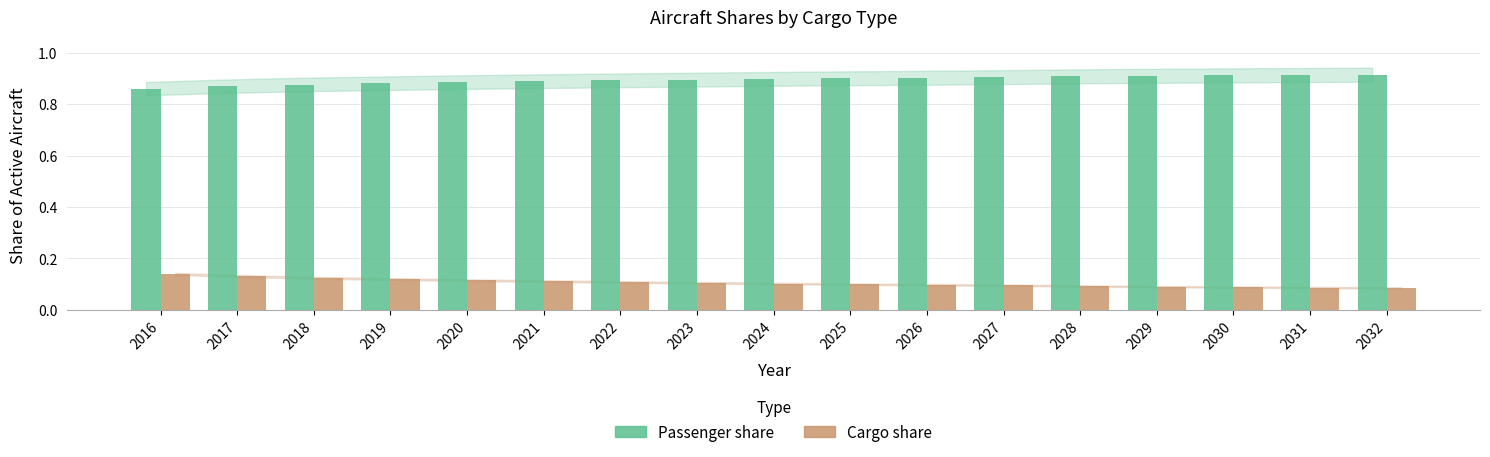

What is the spread (max minus min) of values at 2020?

0.8